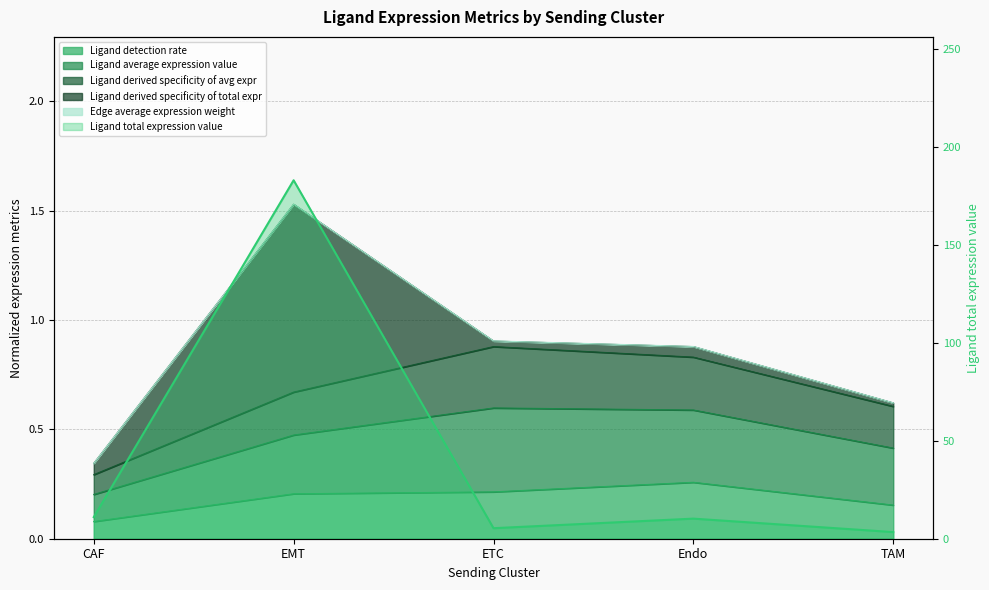

Reading right to left, list all the values displayed in this chart.

Ligand detection rate: 0.2	0.3	0.2	0.2	0.1
Ligand average expression value: 0.6	0.8	0.9	0.7	0.3
Ligand total expression value: 3.4	10.2	5.4	182.9	11.0